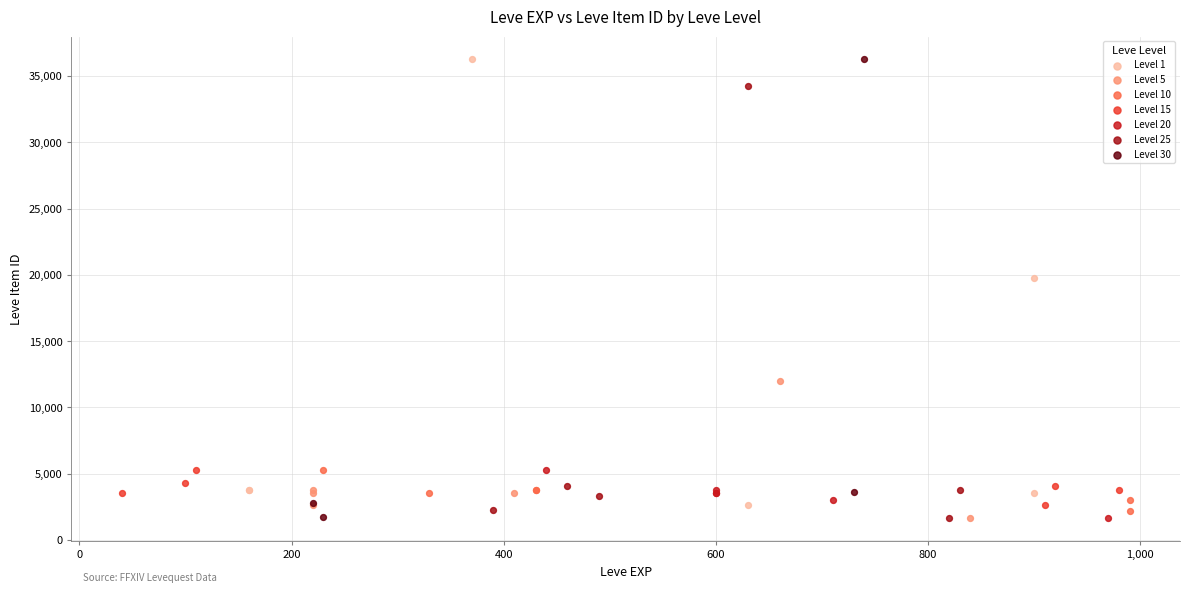

What are all the series names shown in the legend?

Level 1, Level 5, Level 10, Level 15, Level 20, Level 25, Level 30